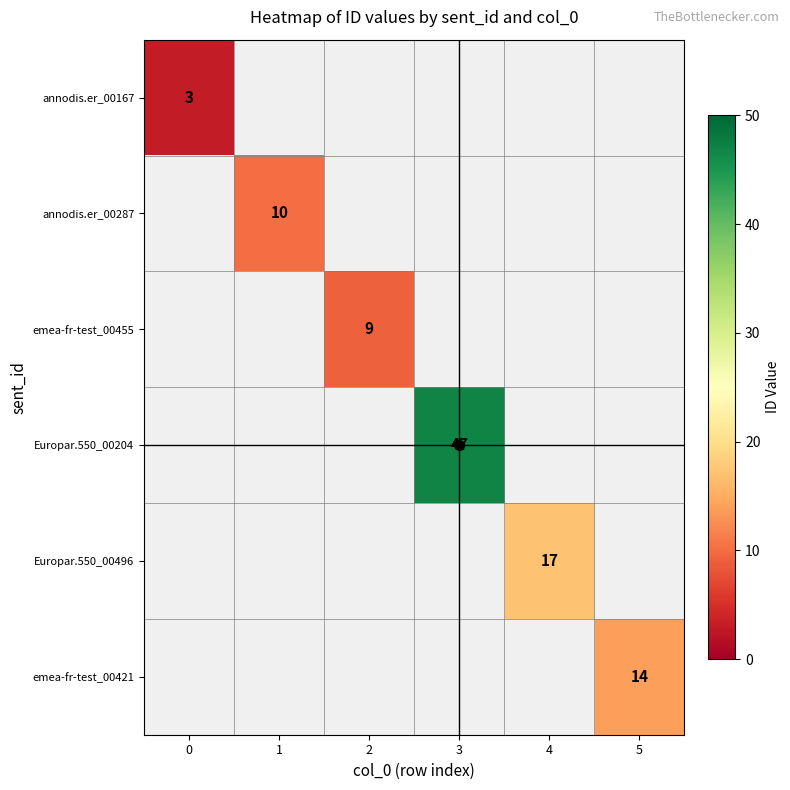

The row_1 series shows 10.0 at 1. True or false?

True